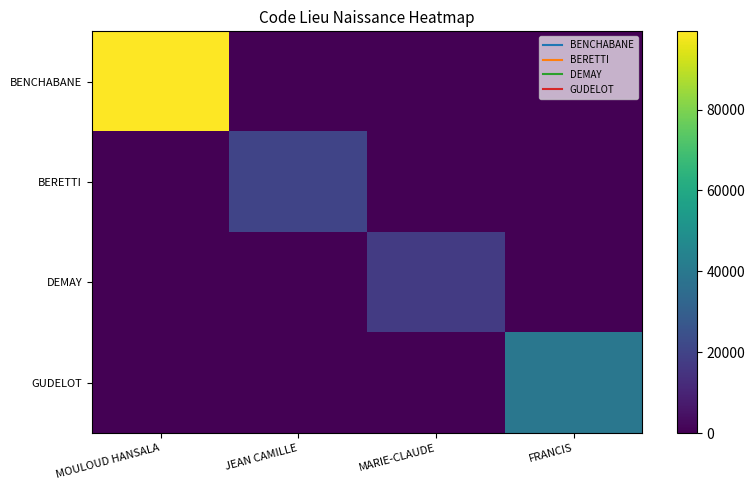

How many categories are shown in the chart?

4